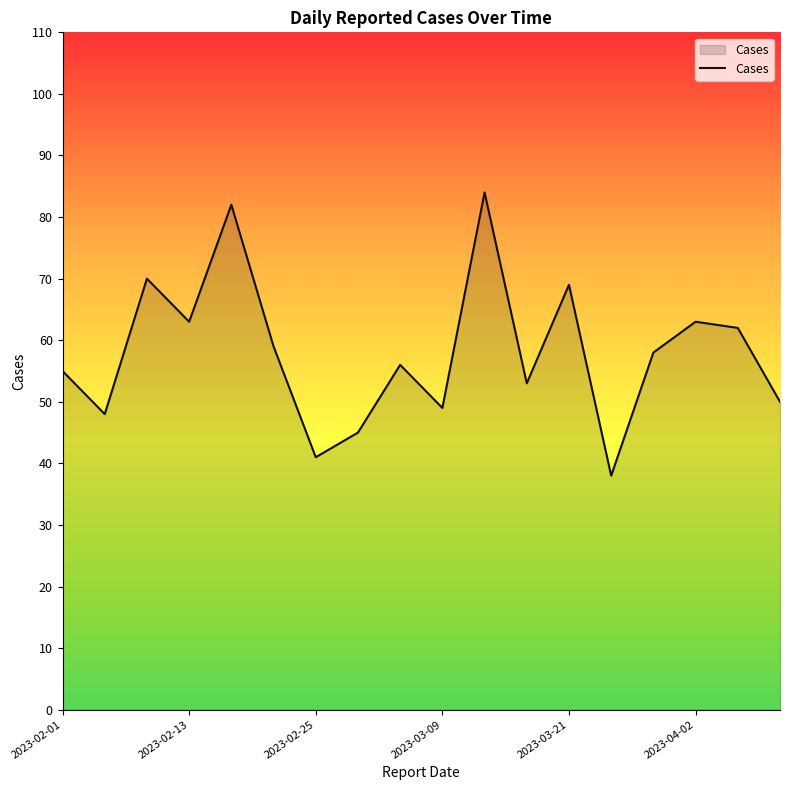

What is the minimum value shown in the chart?

38